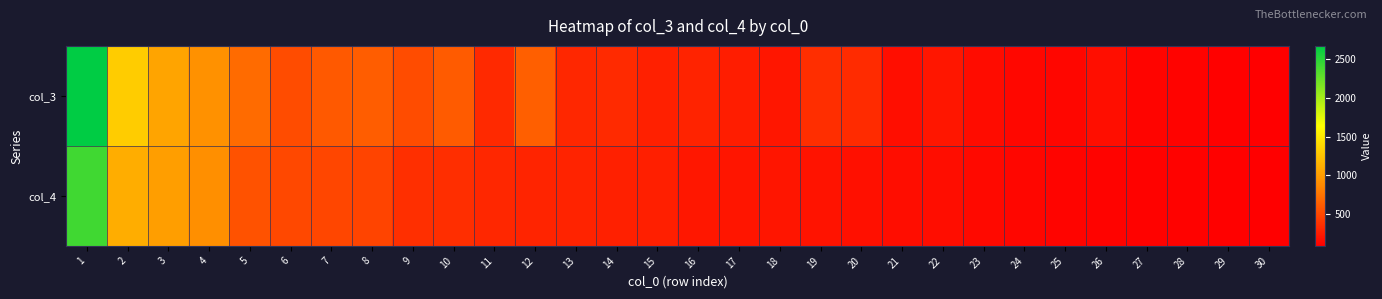

Which series has the largest range (max minus min)?

col_3